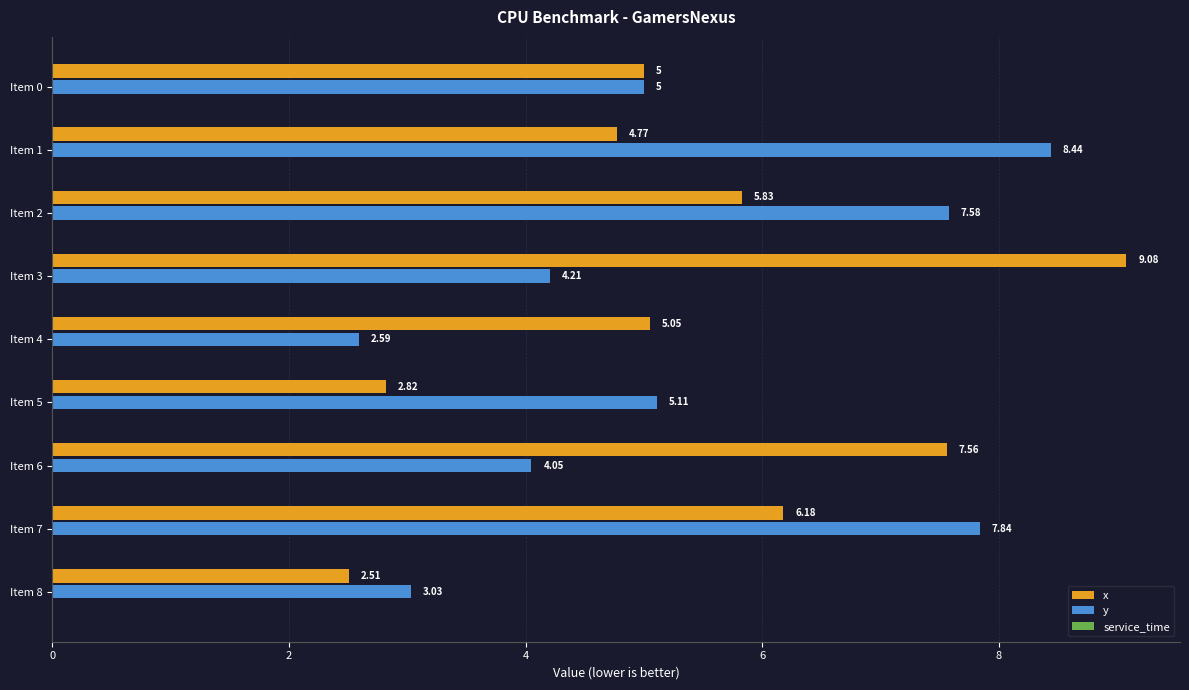

At how many categories does at least one series exceed 6?

5